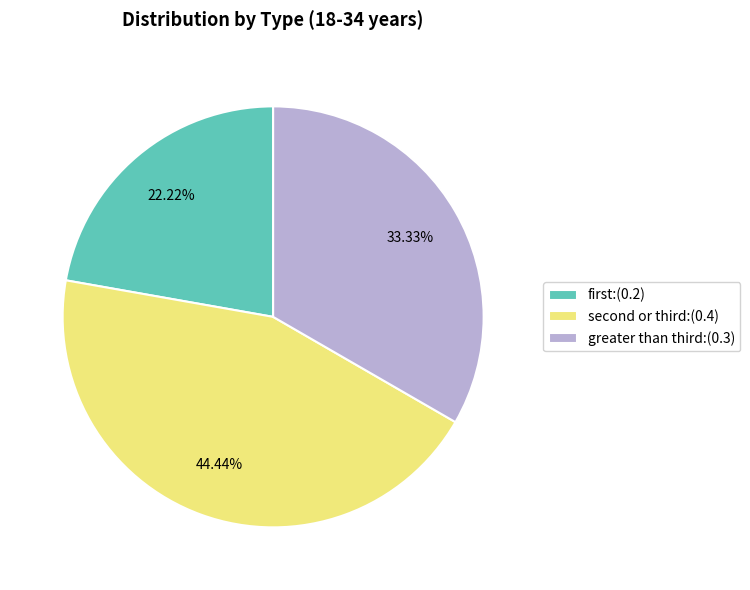

How many segments does this pie chart have?

3